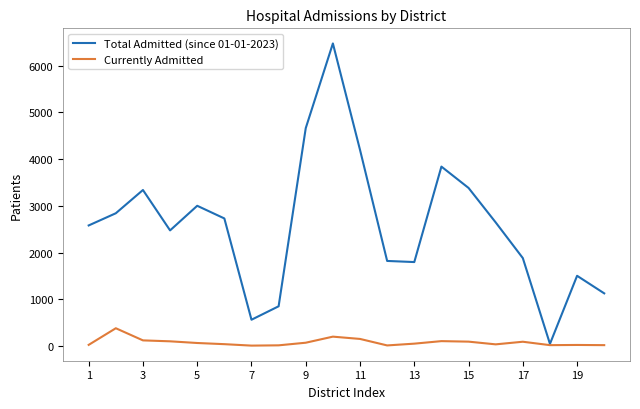

Does the chart display data point markers on the line(s)?

No